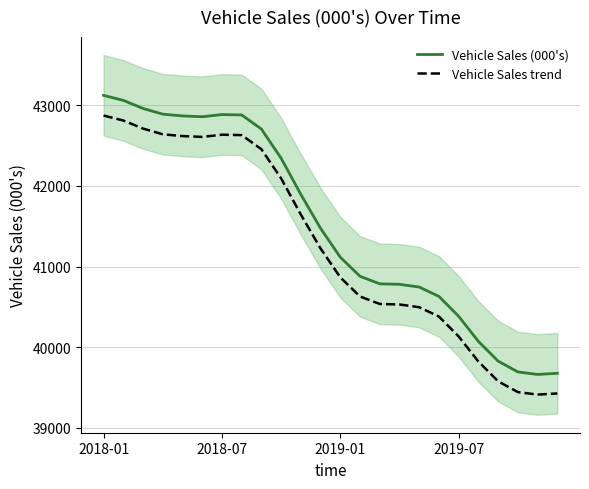

What is the difference between the second highest and minimum values in the Vehicle Sales (000's) series?

3400